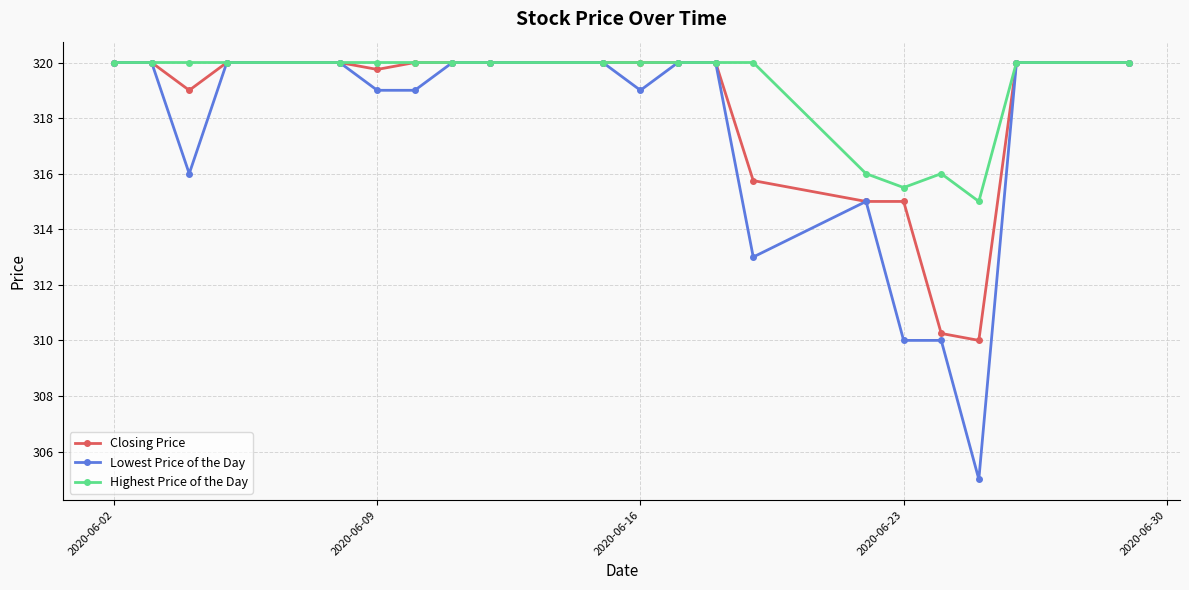

Which series has the largest total across all categories?

Highest Price of the Day